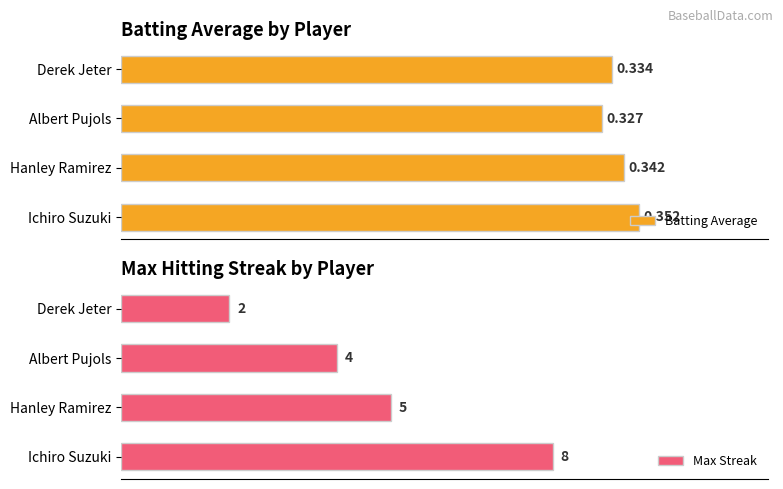

Rank the categories by Batting Average value from highest to lowest.

Ichiro Suzuki, Hanley Ramirez, Derek Jeter, Albert Pujols